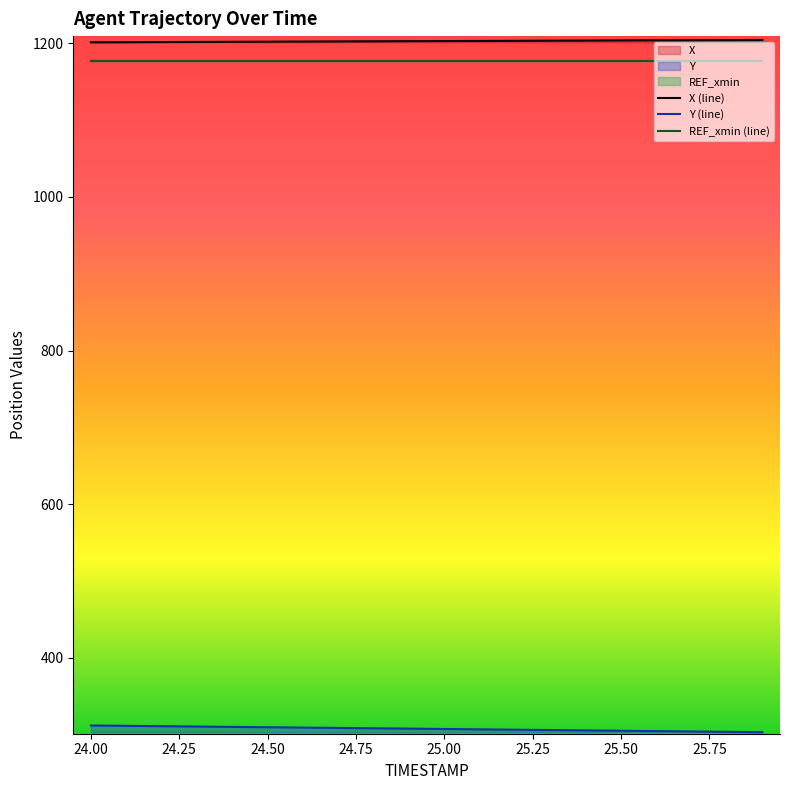

Which series has the largest range (max minus min)?

Y